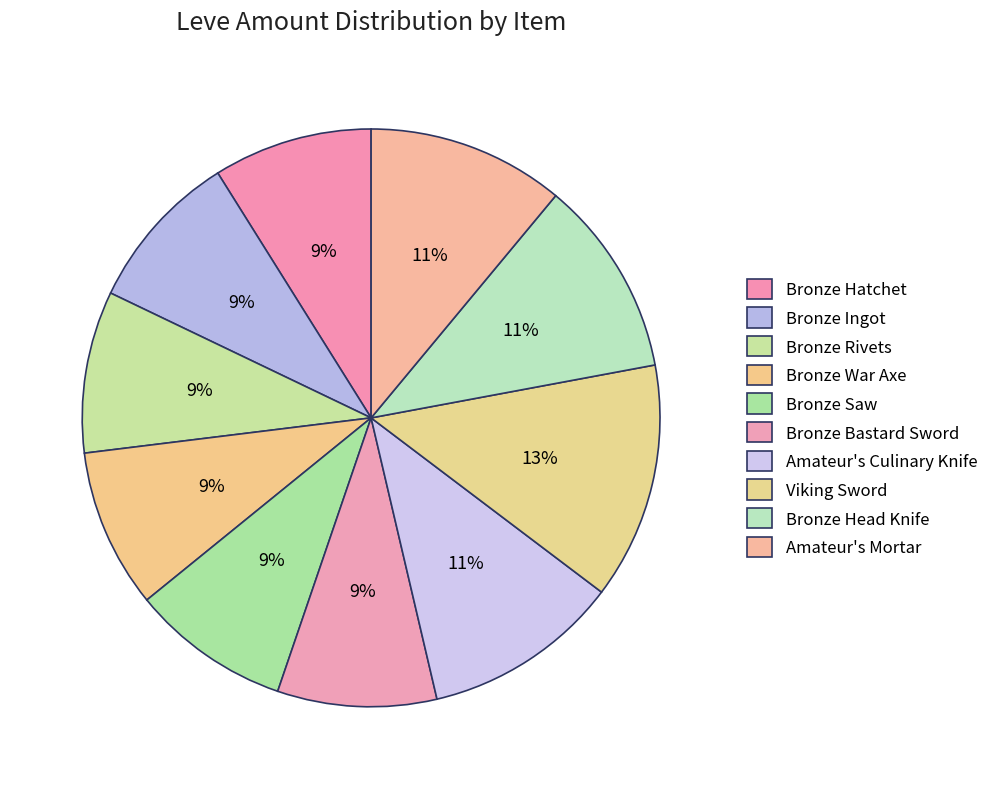

How many segments does this pie chart have?

10